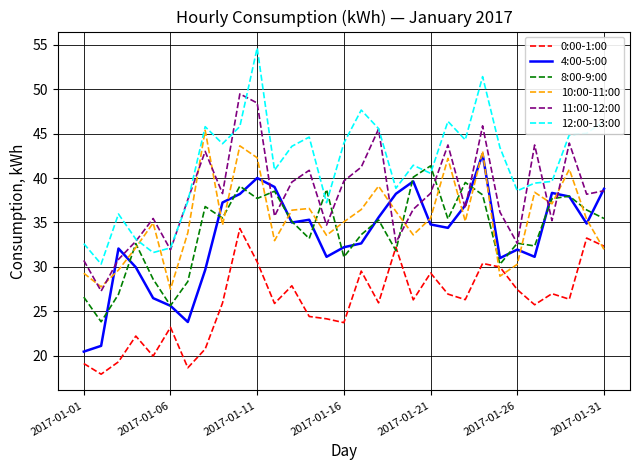

What is the minimum value shown in the chart?

17.9